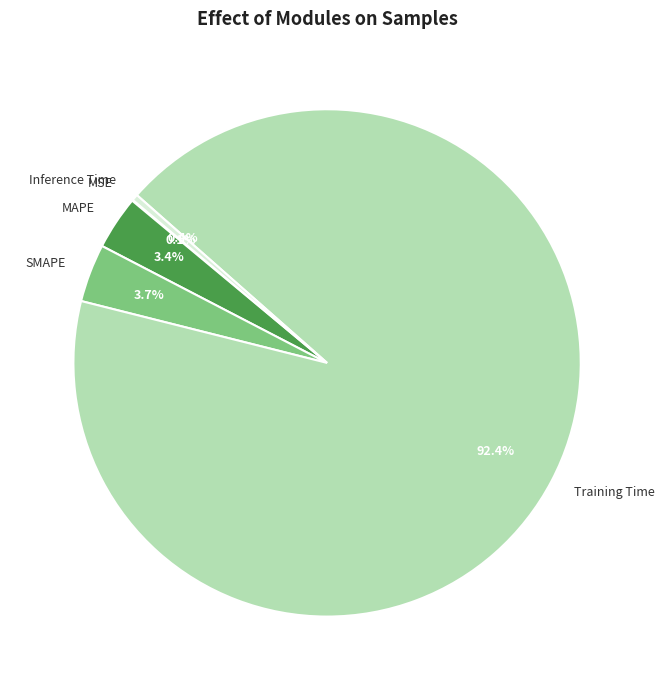

Between MAPE and Training Time, which is larger?

Training Time